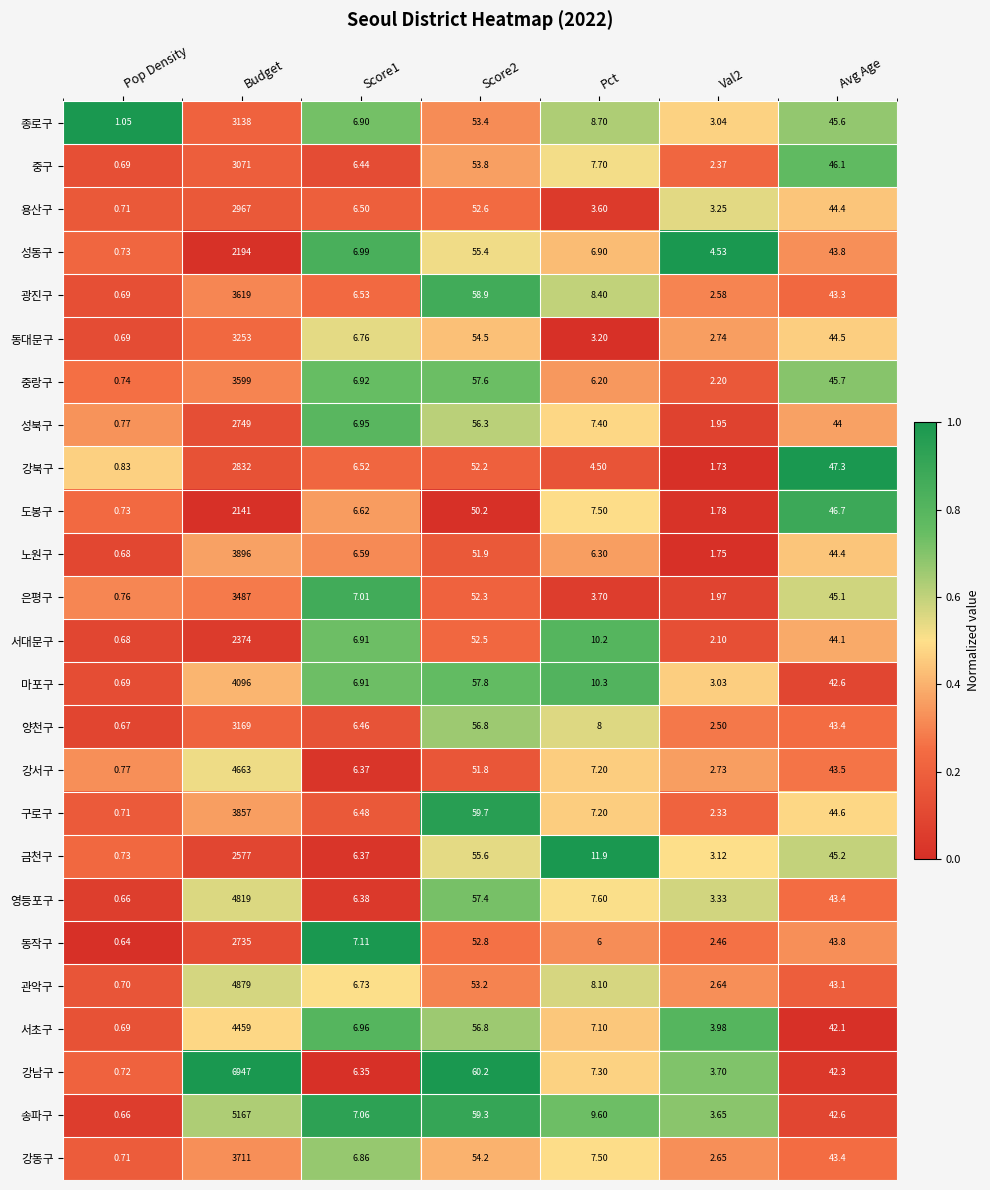

Where does the 노원구 series first go above 6?

Budget